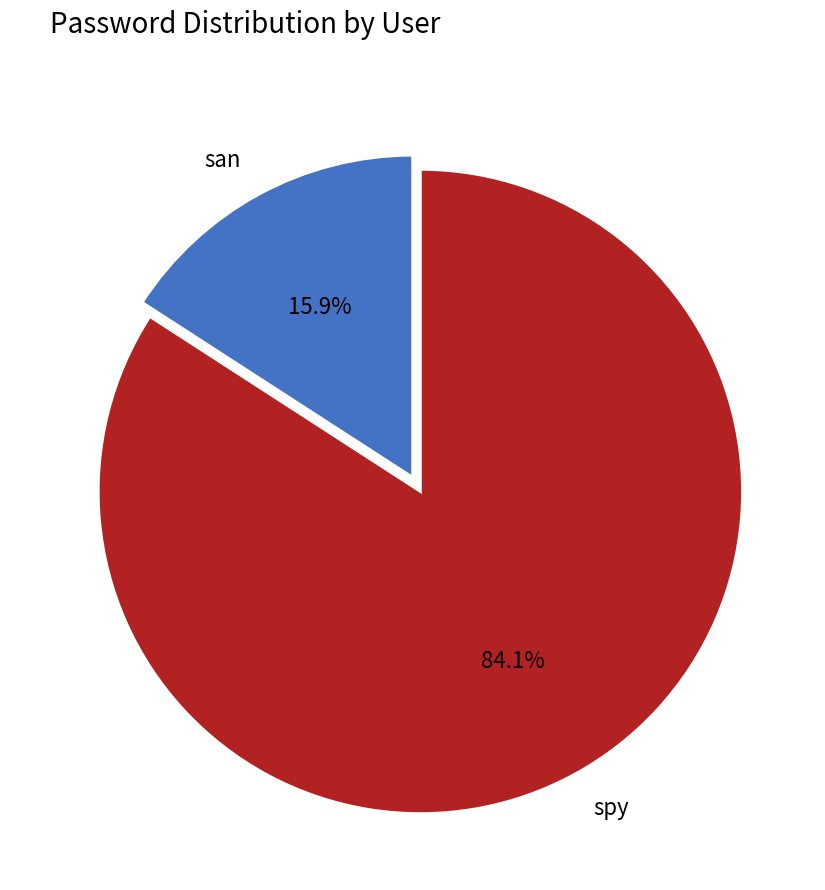

The spy slice represents 77% of the pie. True or false?

False